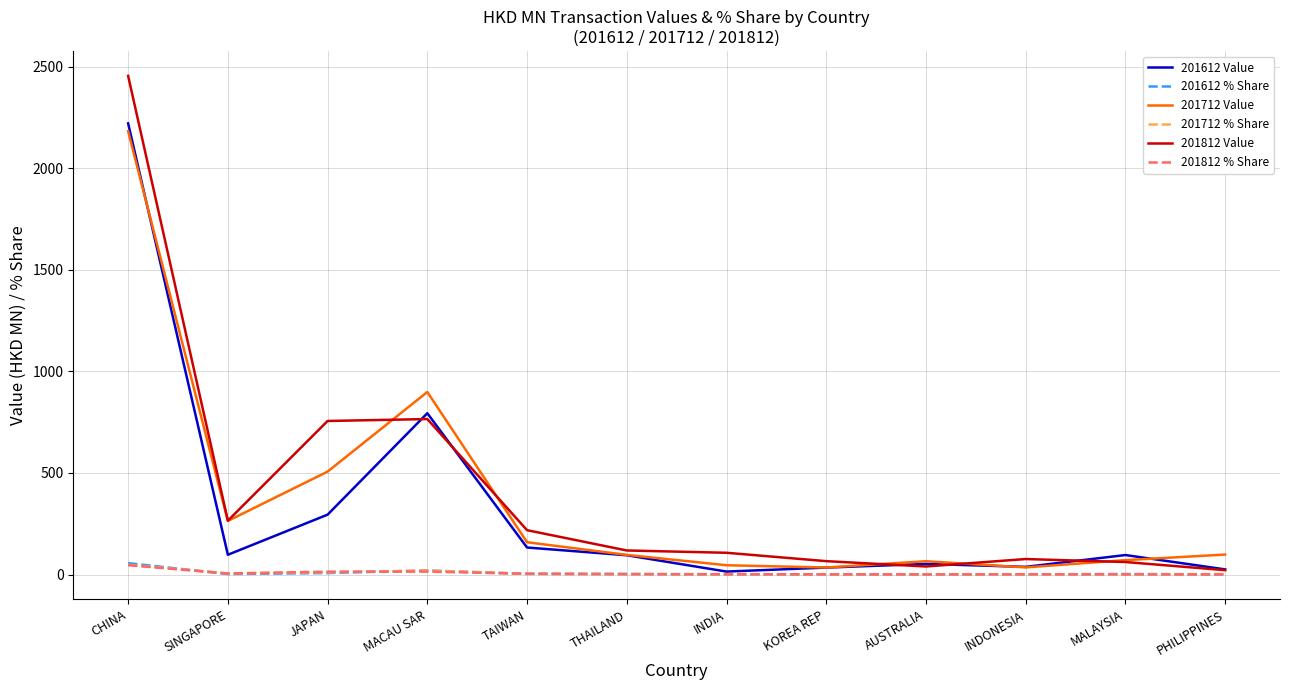

Which category has the highest value across all series?

CHINA